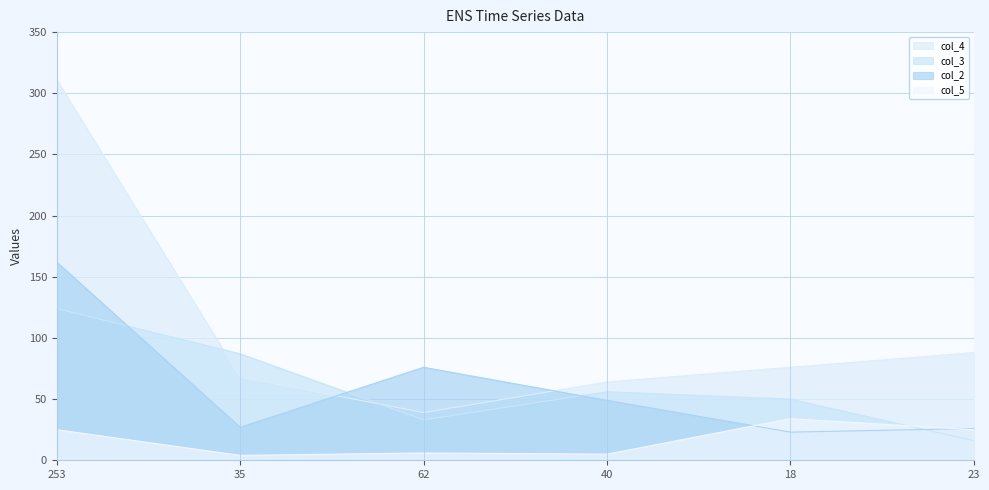

What is the average value of the col_5 series?

16